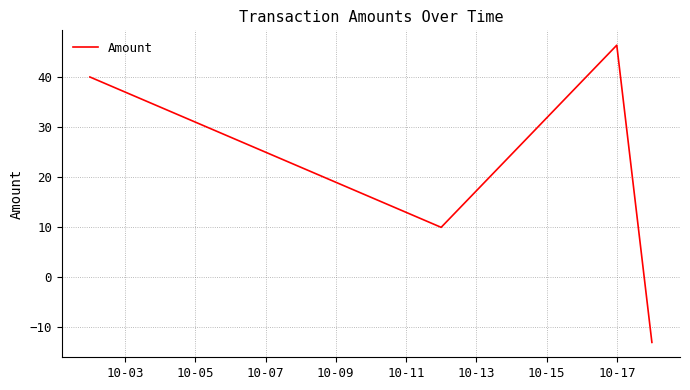

How many interior local peaks (higher than both neighbors) does the data have?

1